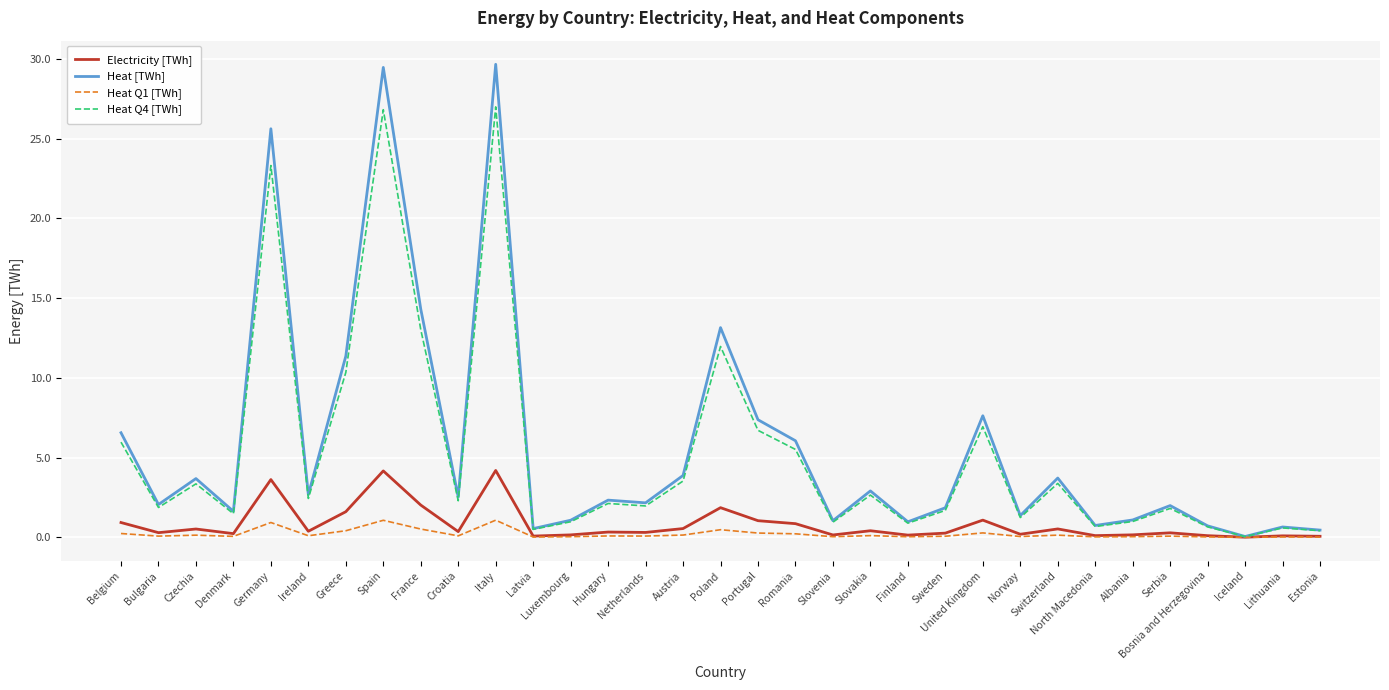

Rank the series by their maximum value, from highest to lowest.

Heat [TWh], Heat Q4 [TWh], Electricity [TWh], Heat Q1 [TWh]